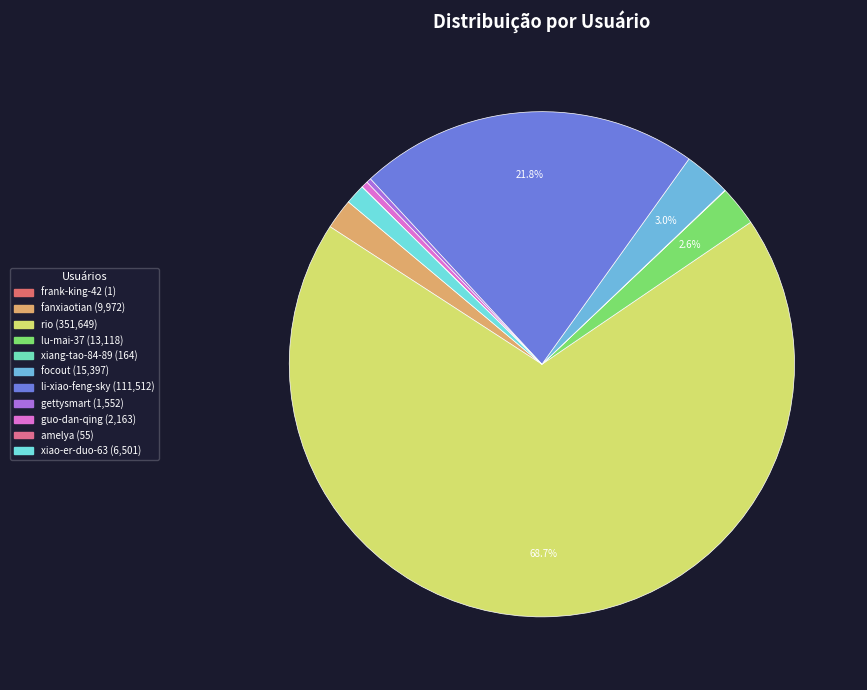

How many slices are in this pie chart?

11